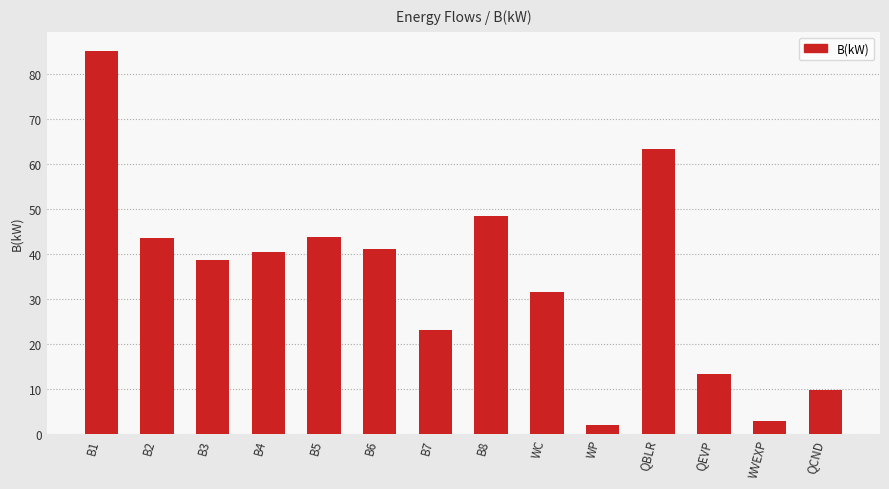

Count the number of categories in the chart.

14